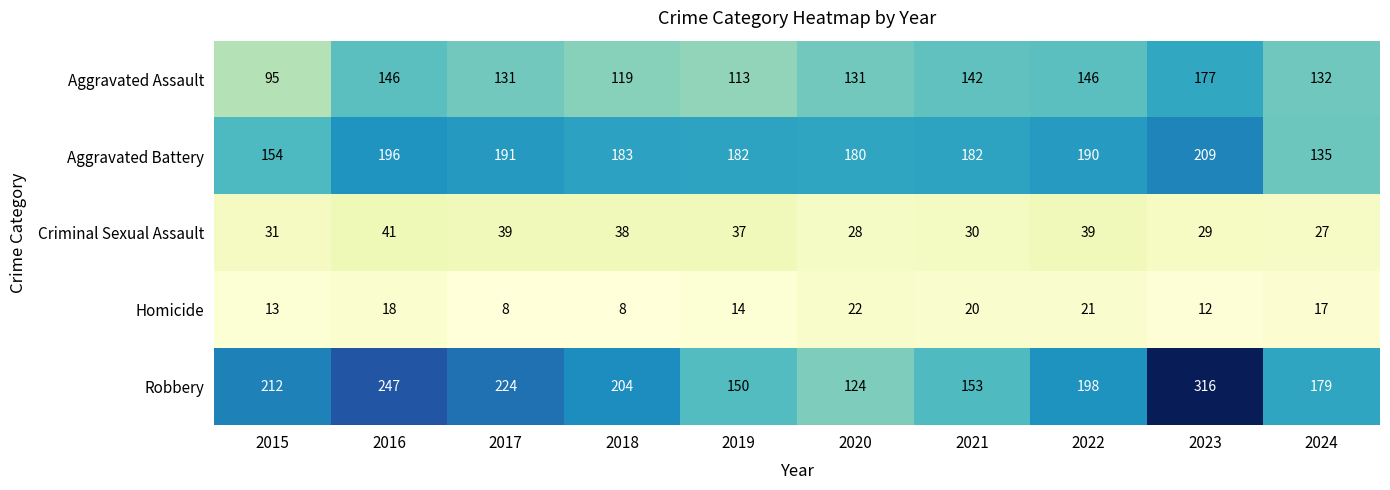

The Criminal Sexual Assault series shows 50 at 2021. True or false?

False